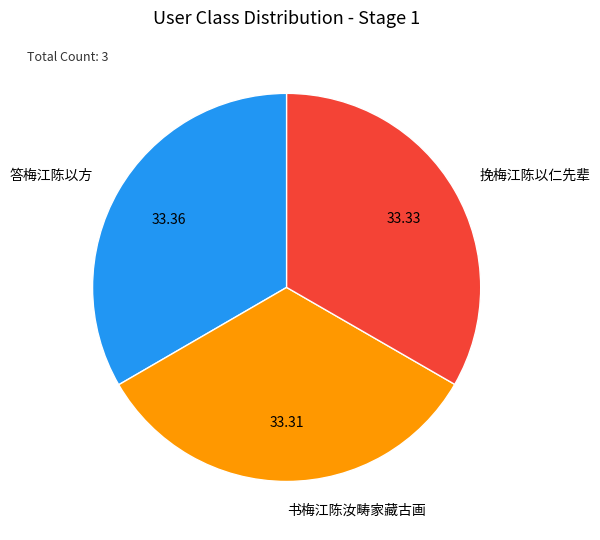

Does 挽梅江陈以仁先辈 account for over 50% of the chart?

No